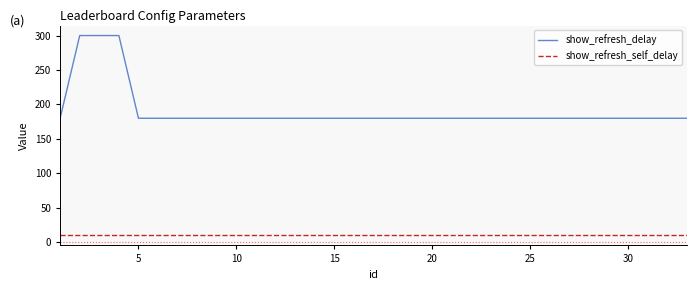

How many lines are shown in the chart?

2